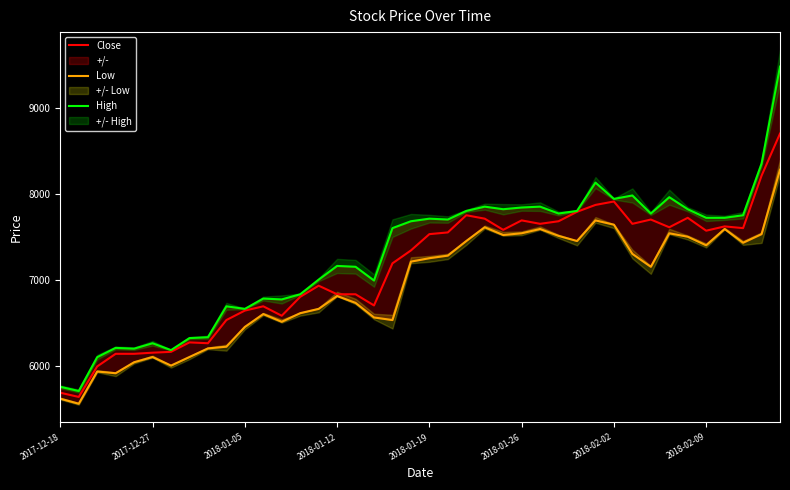

What is the total value across all series at 31?

22930